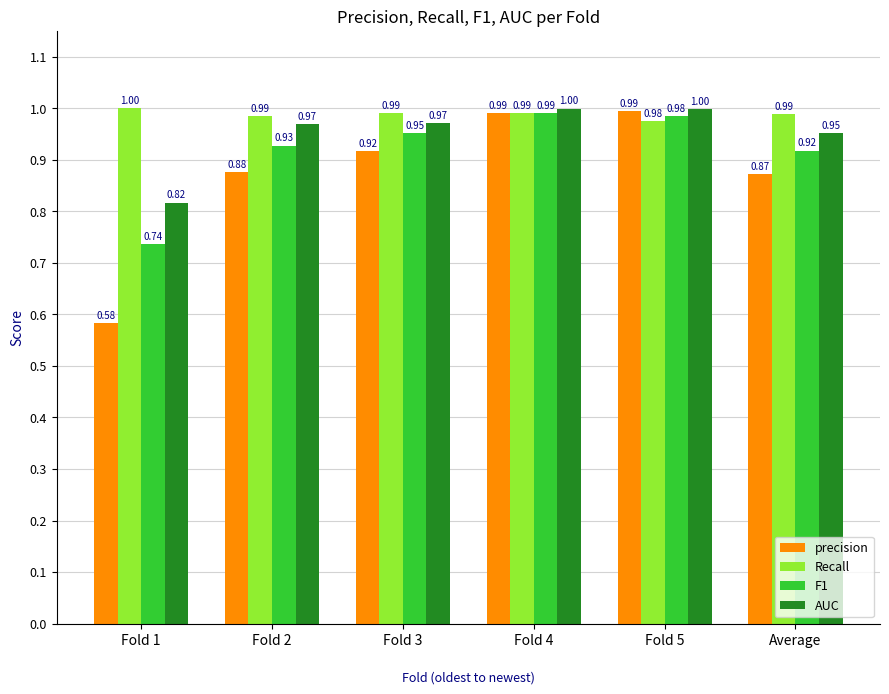

What is the label of the 6th bar from the right?

Fold 1